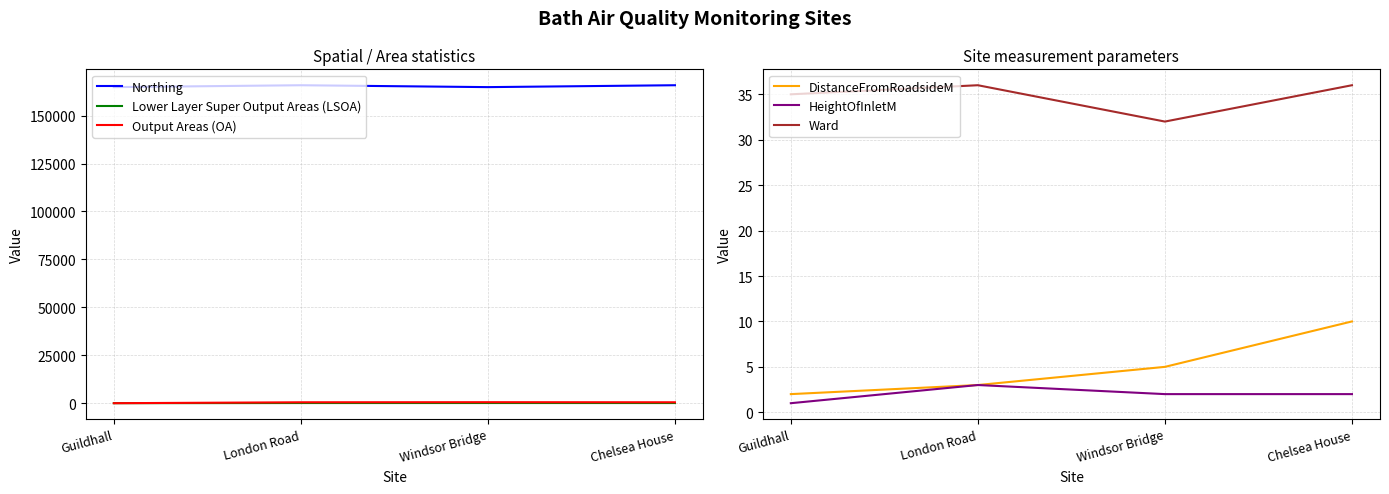

Reading right to left, what are all the values shown in this chart?

Northing: Chelsea House=165848	Windsor Bridge=164861	London Road=165843	Guildhall=164857
Lower Layer Super Output Areas (LSOA): Chelsea House=94	Windsor Bridge=103	London Road=96	Guildhall=20
Output Areas (OA): Chelsea House=495	Windsor Bridge=538	London Road=492	Guildhall=12
DistanceFromRoadsideM: Chelsea House=10	Windsor Bridge=5	London Road=3	Guildhall=2
HeightOfInletM: Chelsea House=2	Windsor Bridge=2	London Road=3	Guildhall=1
Ward: Chelsea House=36	Windsor Bridge=32	London Road=36	Guildhall=35